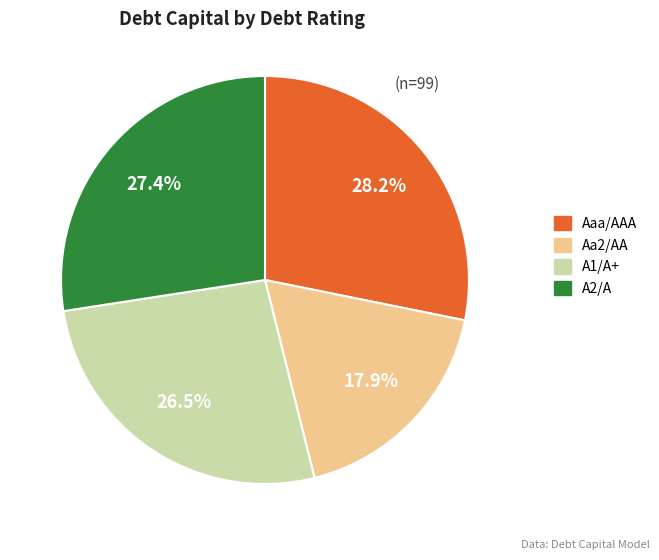

Which category has the biggest portion of the pie?

Aaa/AAA